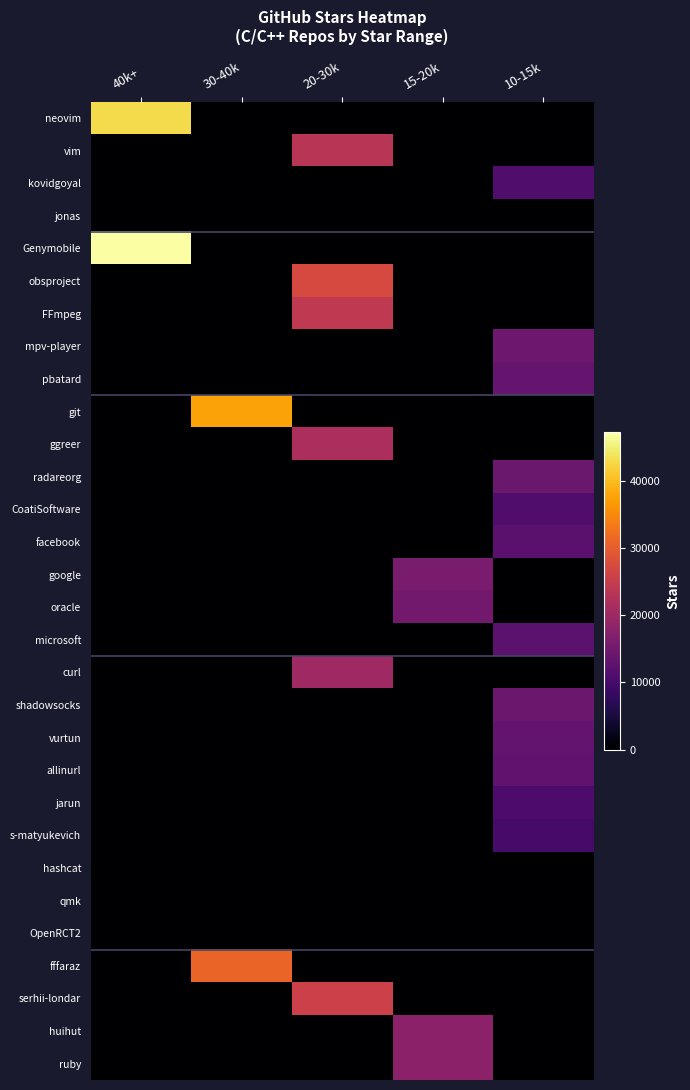

Reading left to right, list all the values displayed in this chart.

neovim: 40k+=43000	30-40k=0	20-30k=0	15-20k=0	10-15k=0
vim: 40k+=0	30-40k=0	20-30k=23400	15-20k=0	10-15k=0
kovidgoyal: 40k+=0	30-40k=0	20-30k=0	15-20k=0	10-15k=11100
jonas: 40k+=0	30-40k=0	20-30k=0	15-20k=0	10-15k=0
Genymobile: 40k+=47300	30-40k=0	20-30k=0	15-20k=0	10-15k=0
obsproject: 40k+=0	30-40k=0	20-30k=27300	15-20k=0	10-15k=0
FFmpeg: 40k+=0	30-40k=0	20-30k=24300	15-20k=0	10-15k=0
mpv-player: 40k+=0	30-40k=0	20-30k=0	15-20k=0	10-15k=14500
pbatard: 40k+=0	30-40k=0	20-30k=0	15-20k=0	10-15k=13600
git: 40k+=0	30-40k=37600	20-30k=0	15-20k=0	10-15k=0
ggreer: 40k+=0	30-40k=0	20-30k=21800	15-20k=0	10-15k=0
radareorg: 40k+=0	30-40k=0	20-30k=0	15-20k=0	10-15k=14200
CoatiSoftware: 40k+=0	30-40k=0	20-30k=0	15-20k=0	10-15k=11200
facebook: 40k+=0	30-40k=0	20-30k=0	15-20k=0	10-15k=12200
google: 40k+=0	30-40k=0	20-30k=0	15-20k=16000	10-15k=0
oracle: 40k+=0	30-40k=0	20-30k=0	15-20k=15000	10-15k=0
microsoft: 40k+=0	30-40k=0	20-30k=0	15-20k=0	10-15k=12500
curl: 40k+=0	30-40k=0	20-30k=20300	15-20k=0	10-15k=0
shadowsocks: 40k+=0	30-40k=0	20-30k=0	15-20k=0	10-15k=14300
vurtun: 40k+=0	30-40k=0	20-30k=0	15-20k=0	10-15k=13300
allinurl: 40k+=0	30-40k=0	20-30k=0	15-20k=0	10-15k=13100
jarun: 40k+=0	30-40k=0	20-30k=0	15-20k=0	10-15k=10800
s-matyukevich: 40k+=0	30-40k=0	20-30k=0	15-20k=0	10-15k=10100
hashcat: 40k+=0	30-40k=0	20-30k=0	15-20k=0	10-15k=0
qmk: 40k+=0	30-40k=0	20-30k=0	15-20k=0	10-15k=0
OpenRCT2: 40k+=0	30-40k=0	20-30k=0	15-20k=0	10-15k=0
fffaraz: 40k+=0	30-40k=30900	20-30k=0	15-20k=0	10-15k=0
serhii-londar: 40k+=0	30-40k=0	20-30k=25700	15-20k=0	10-15k=0
huihut: 40k+=0	30-40k=0	20-30k=0	15-20k=18100	10-15k=0
ruby: 40k+=0	30-40k=0	20-30k=0	15-20k=18100	10-15k=0